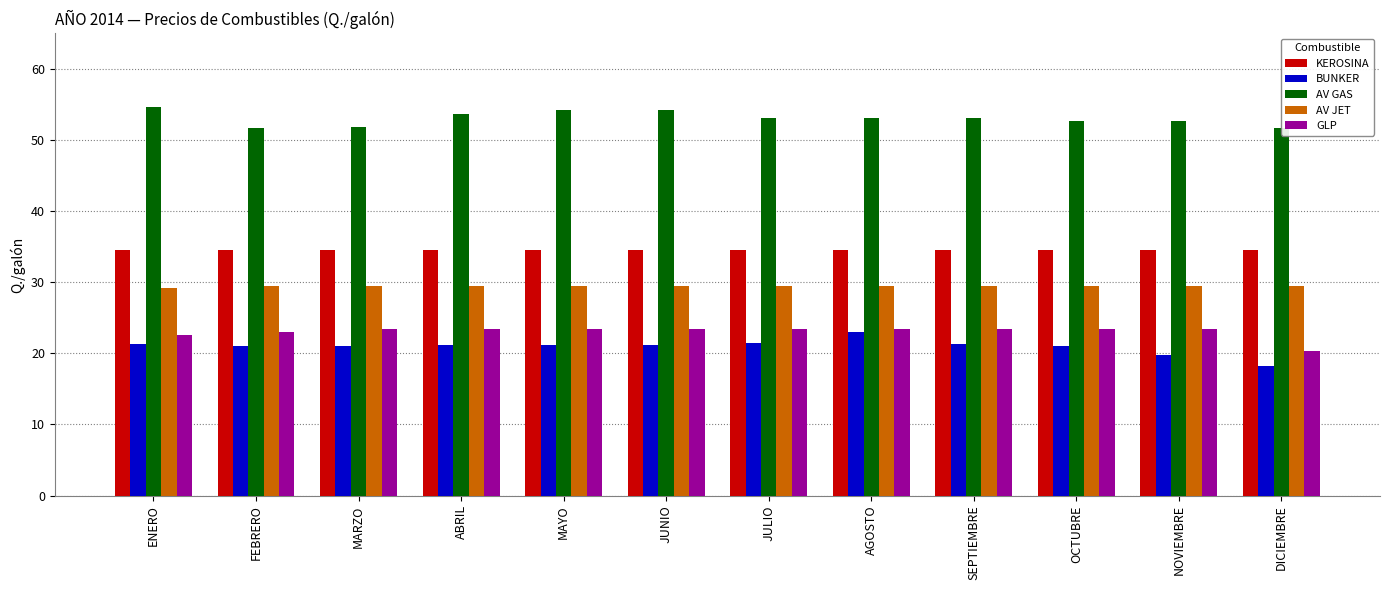

Which has a higher value, DICIEMBRE or FEBRERO?

DICIEMBRE